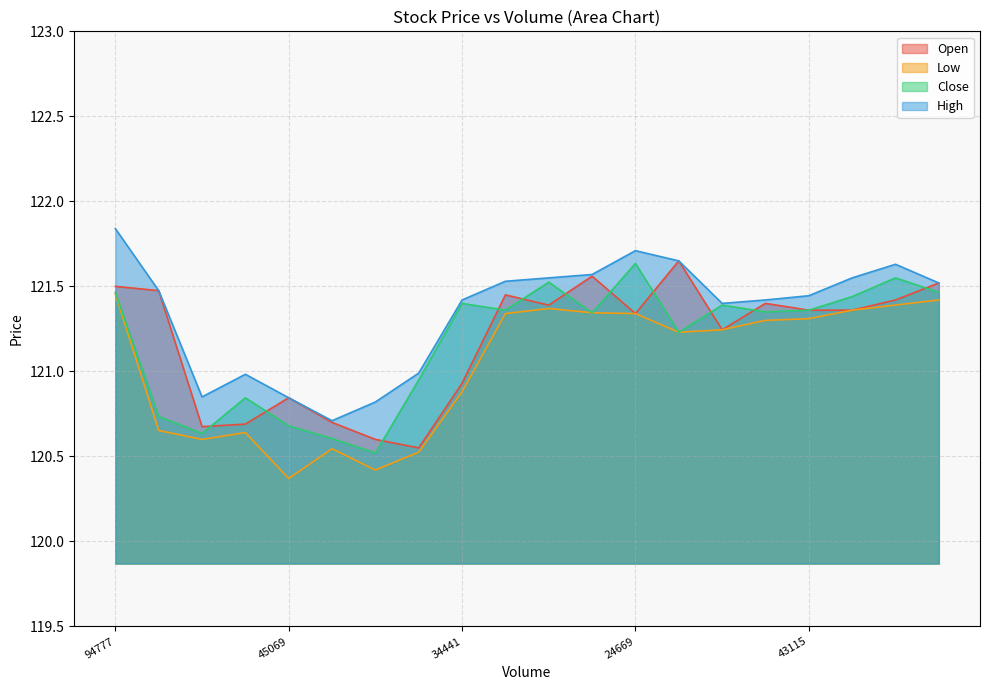

What is the difference between the maximum and minimum values in the High series?

1.1